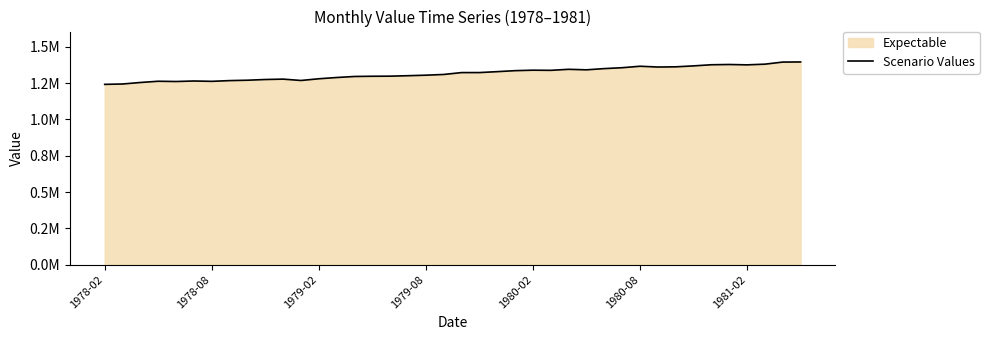

What is the average value?

1316215